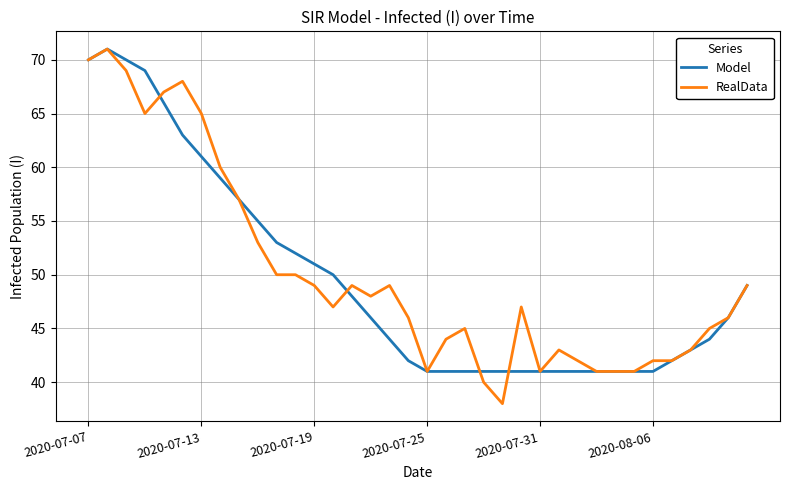

What is the maximum value for RealData?

71